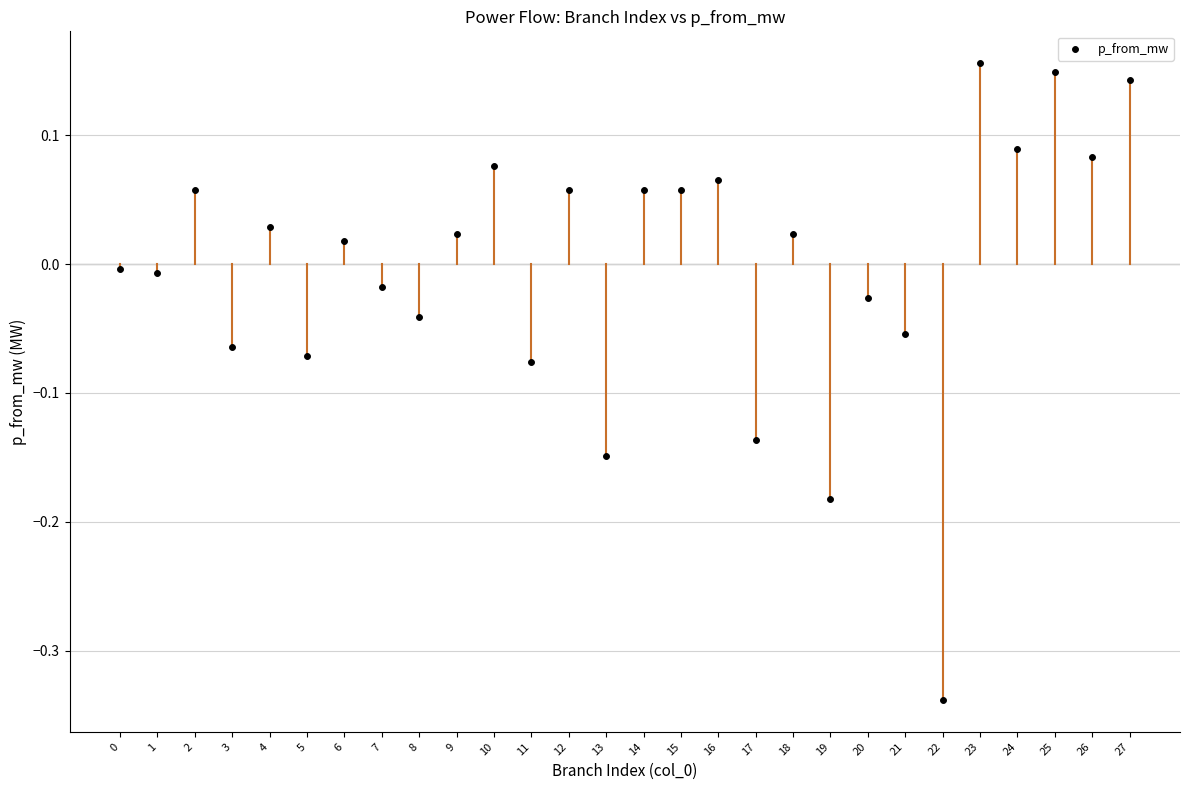

What is the range of Y values (max minus min)?

0.5